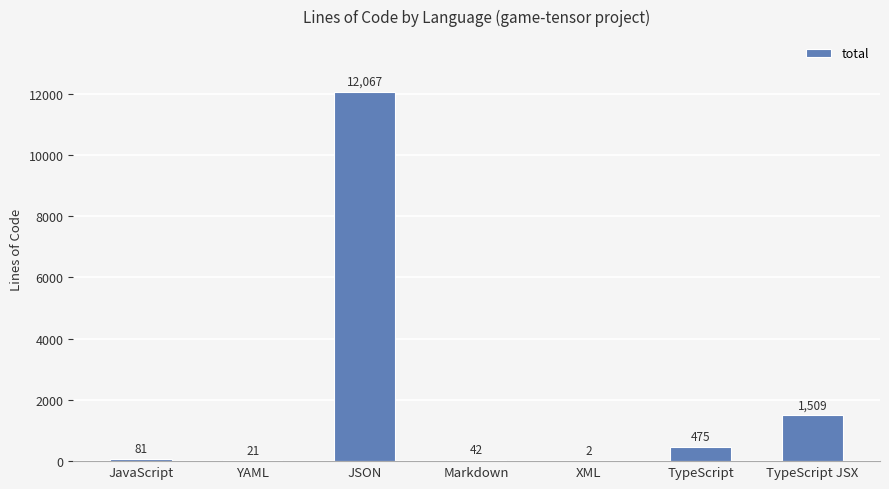

Count the number of data series in this chart.

1